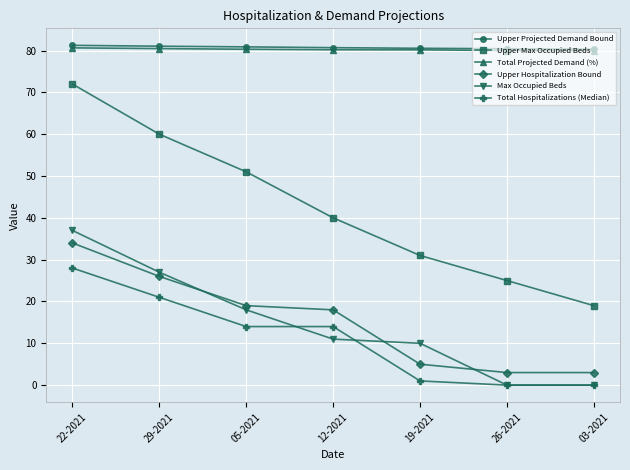

What is the label of the 4th point from the left?

12-2021